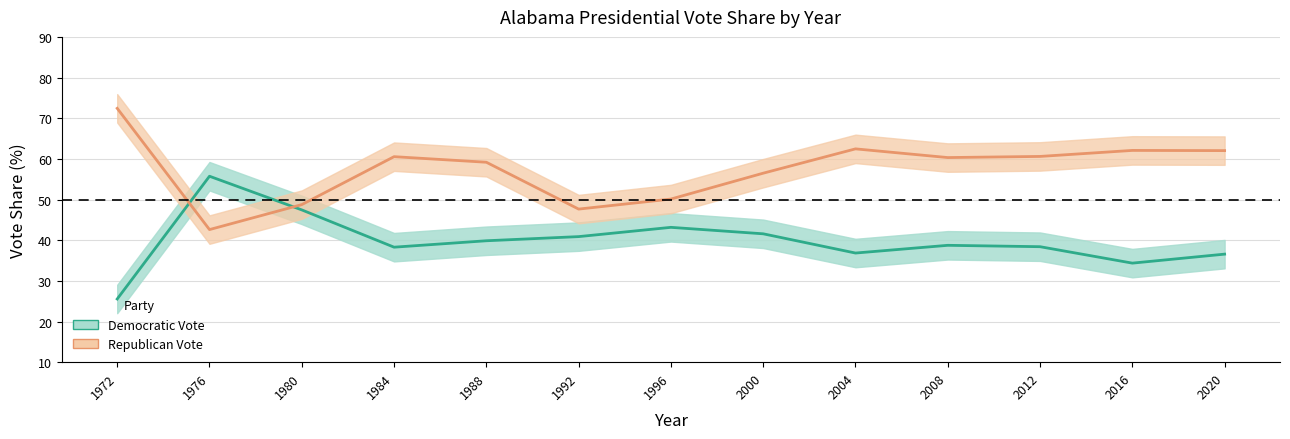

In Democratic Vote, how many points are lower than both neighbors (excluding endpoints)?

3